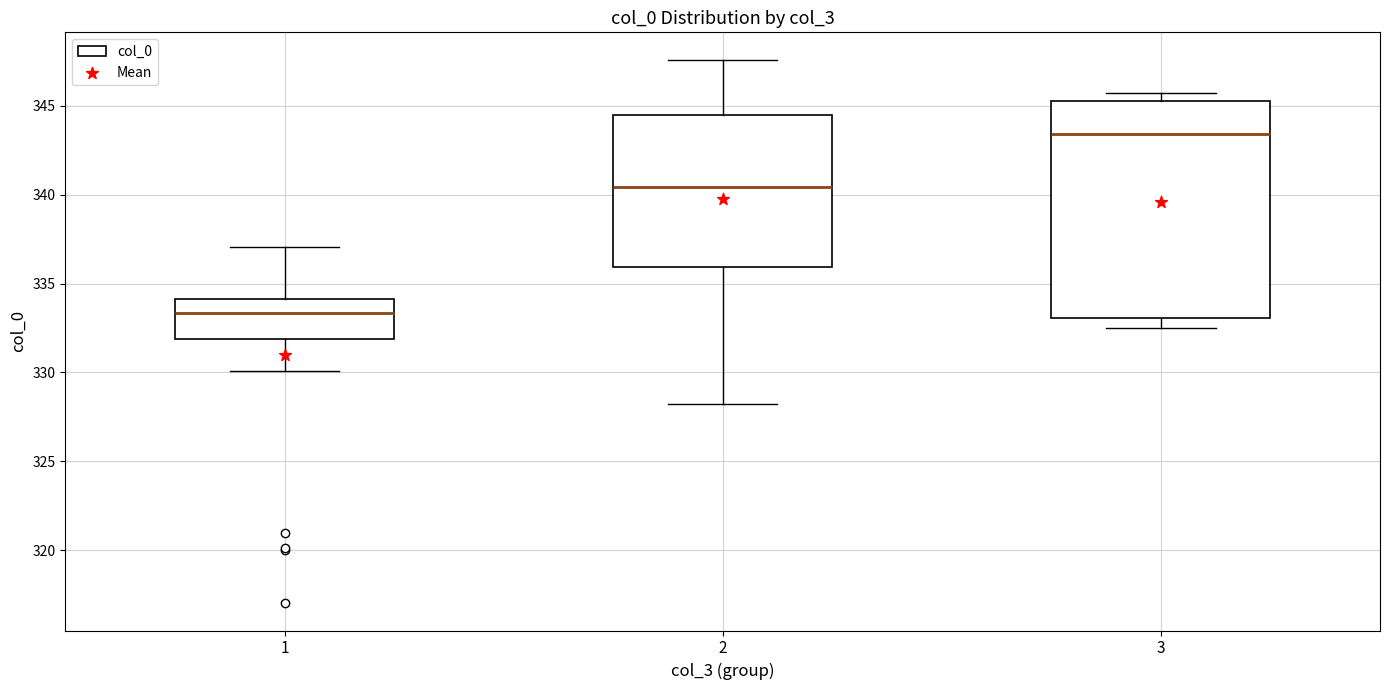

Which box is the tallest, from its lower edge to its upper edge?

3